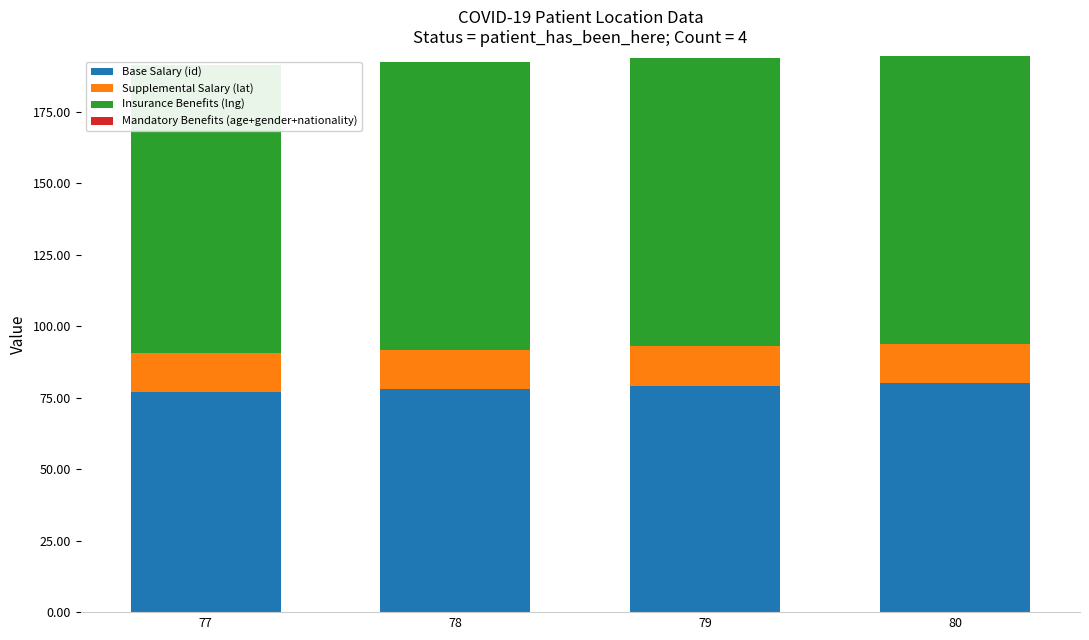

Count the number of data series in this chart.

3